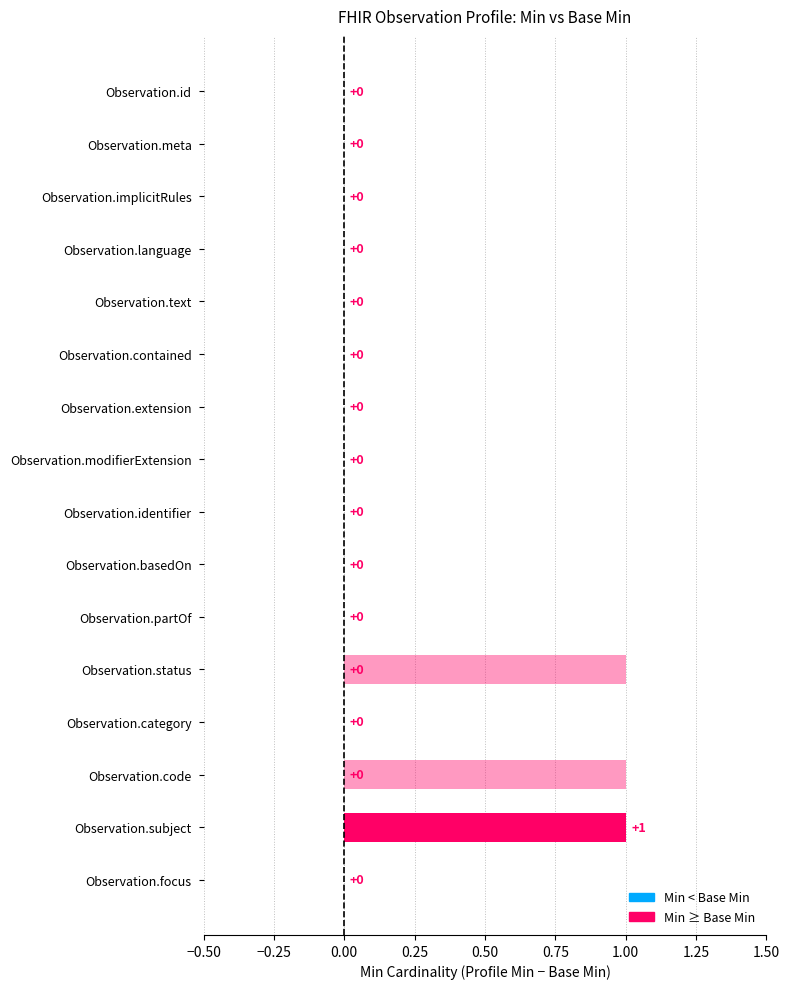

The value of min at base_min is 0. True or false?

True